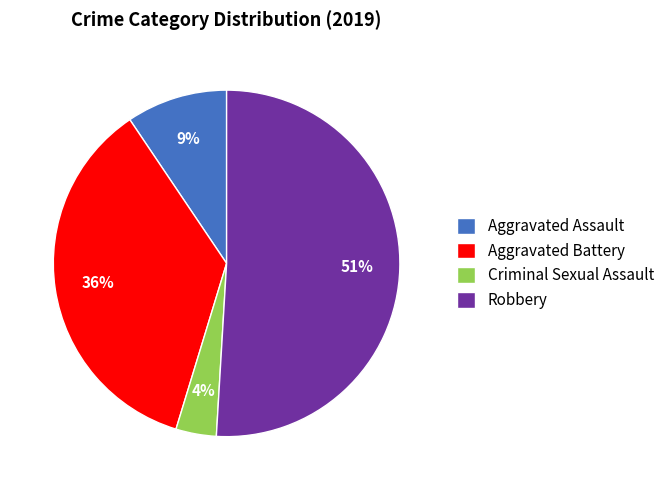

To the nearest percent, what is the difference between the largest and smallest slice percentages?

47%